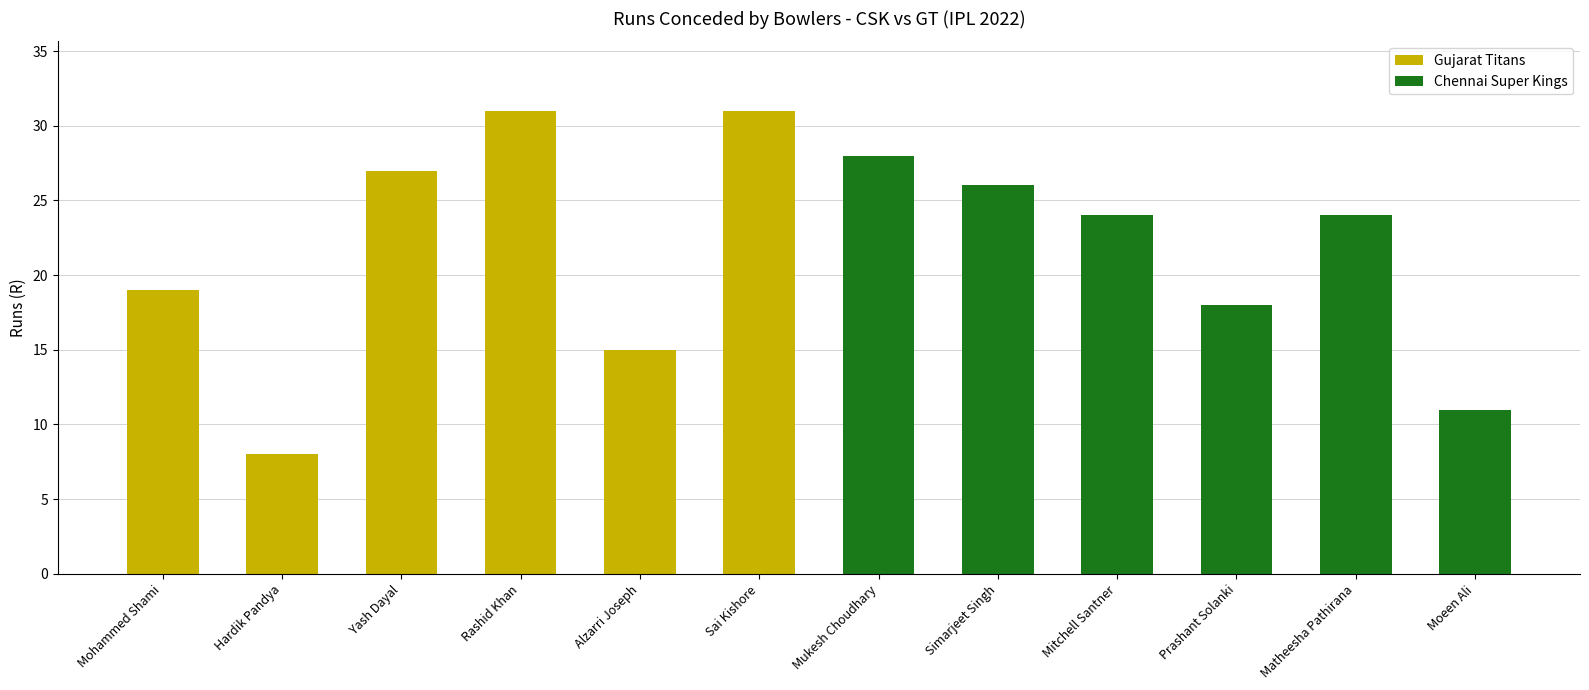

What is the label of the 9th bar from the left?

Mitchell Santner